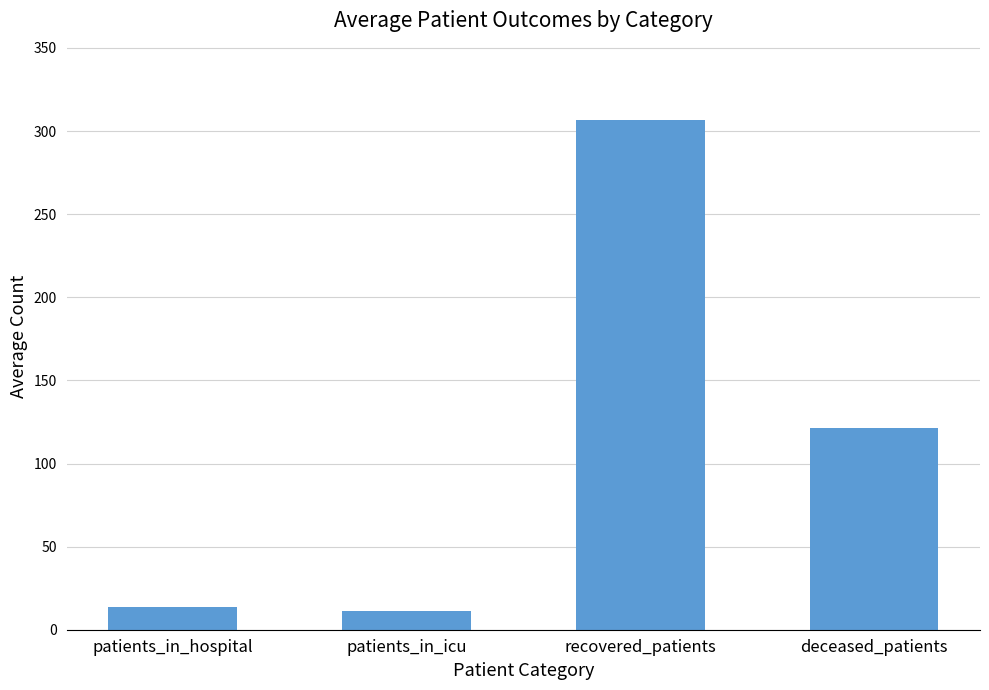

Which category has the highest value across all series?

recovered_patients